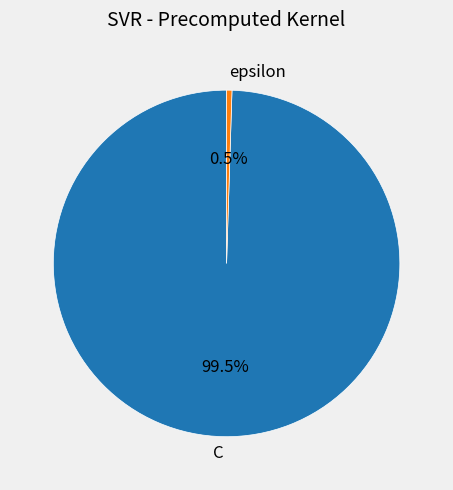

Combined, do C and epsilon account for over 50%?

Yes